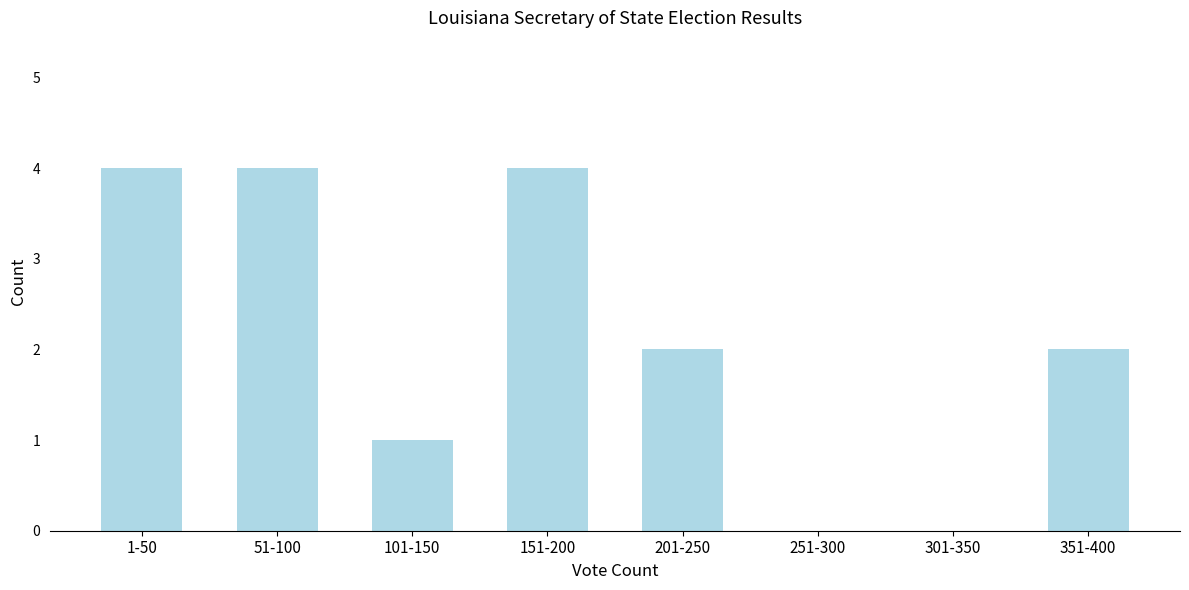

Reading left to right, list all the values displayed in this chart.

1-50=4	51-100=4	101-150=1	151-200=4	201-250=2	251-300=0	301-350=0	351-400=2